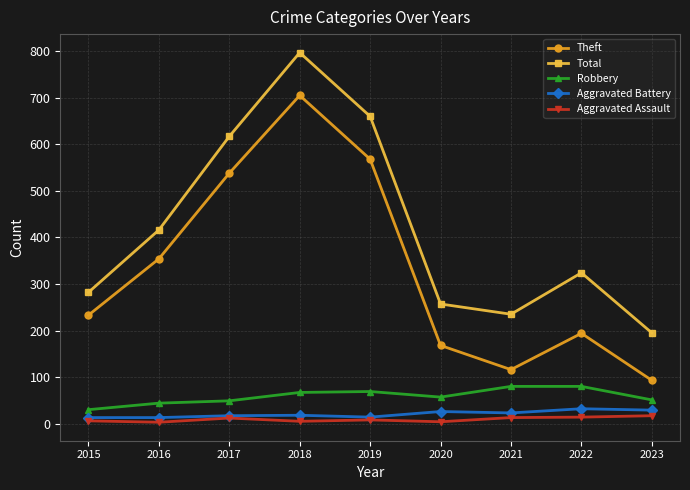

What are all the series names shown in the legend?

Theft, Total, Robbery, Aggravated Battery, Aggravated Assault